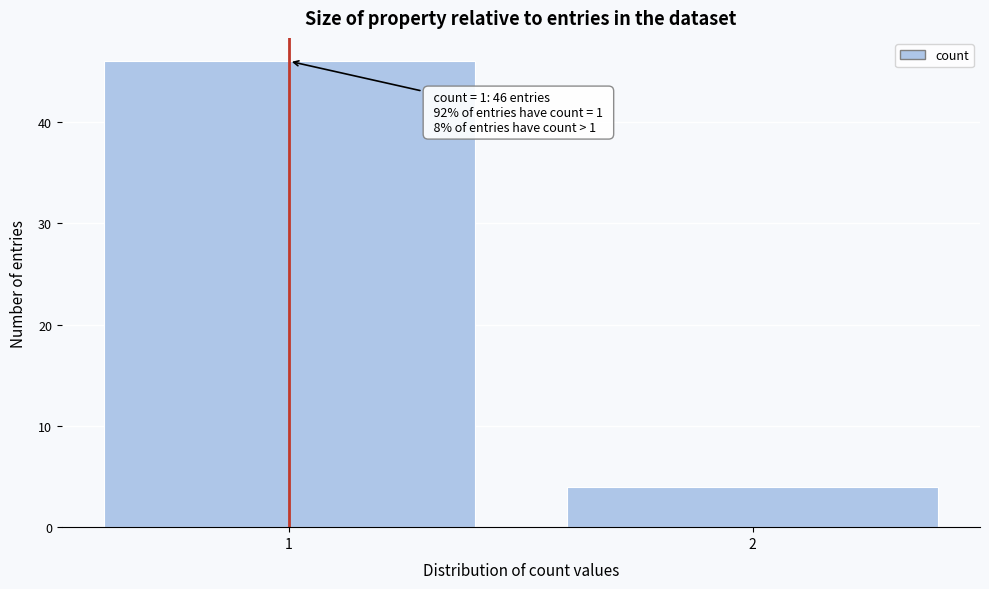

Reading right to left, list all the values displayed in this chart.

4	46